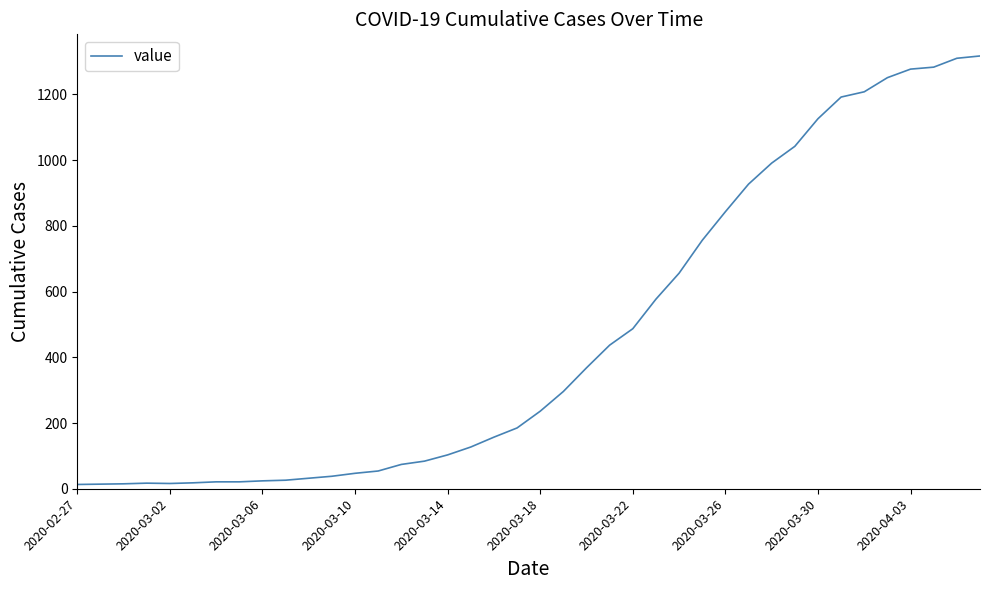

What is the difference between the maximum and minimum values?

1304